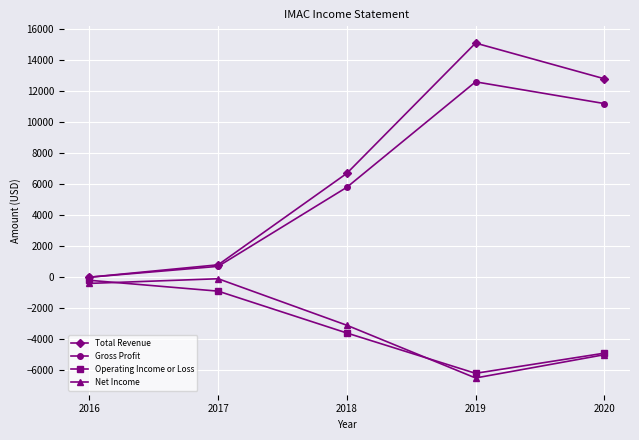

What is the value of the Gross Profit point at the 2nd from the left?

700